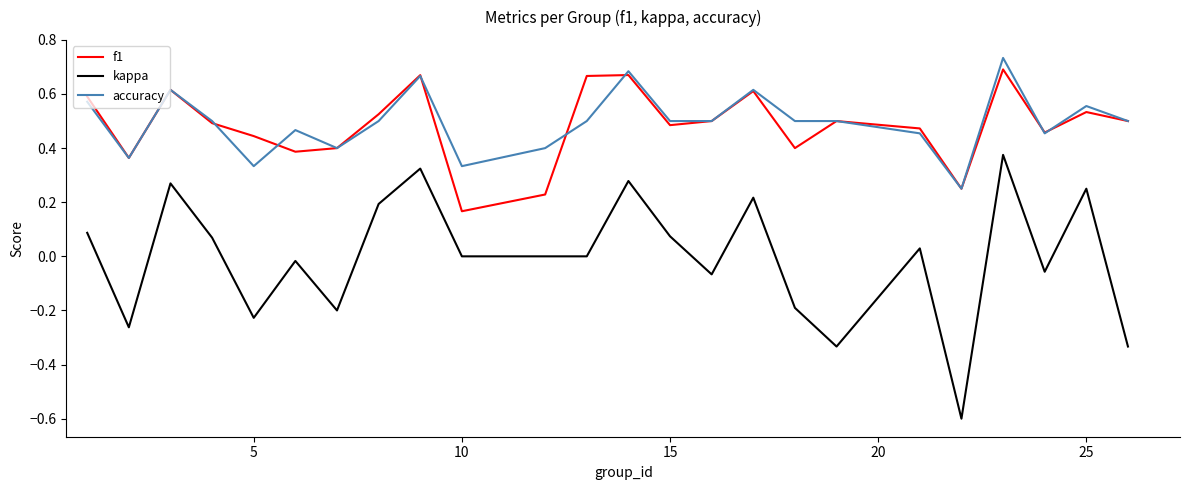

Which series has the widest spread of values?

kappa